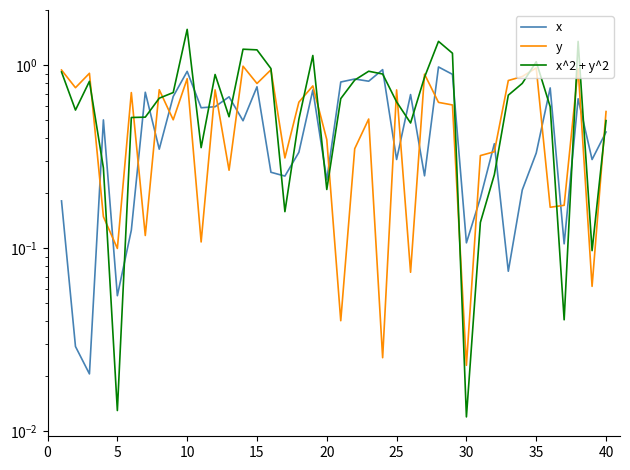

Count the number of data series in this chart.

3